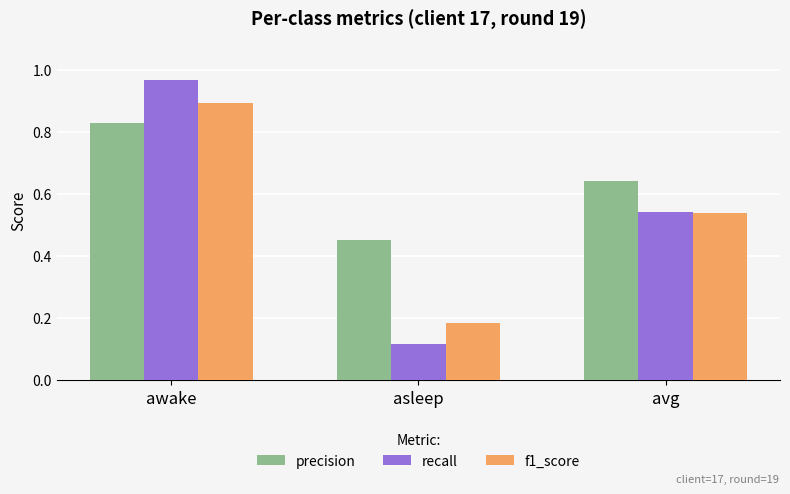

The recall series shows 0.3 at avg. True or false?

False